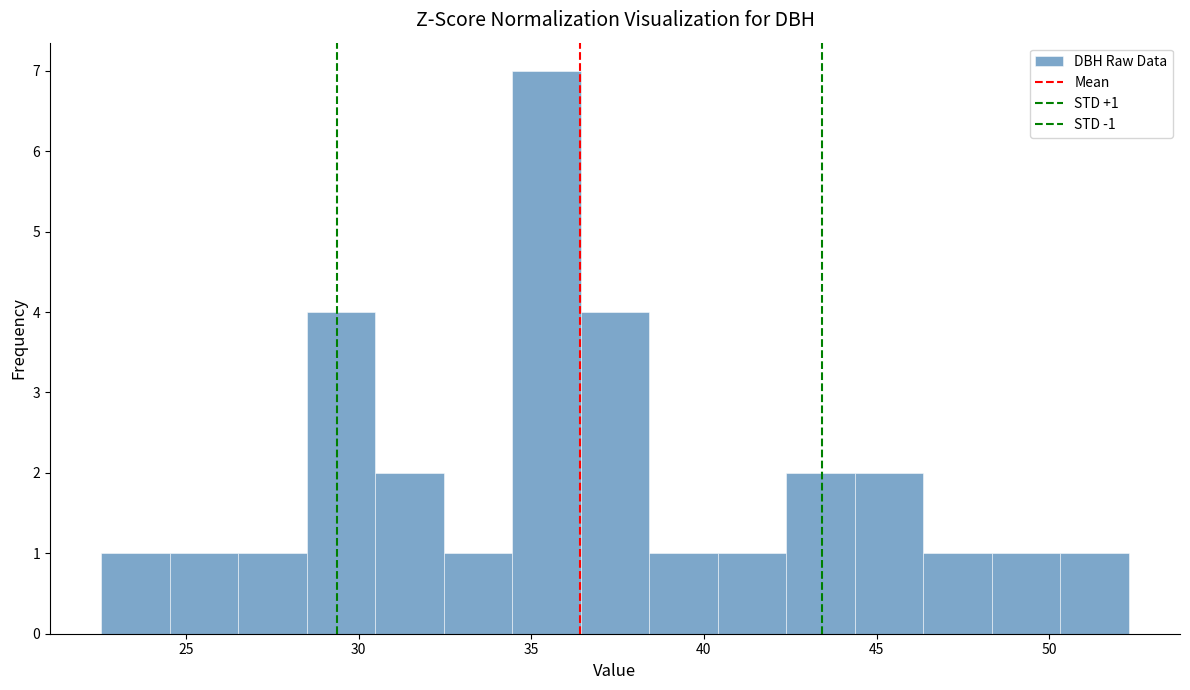

Around what value on the x-axis is the tallest bar? Give the approximate position of its centre, as read against the axis.

35.5